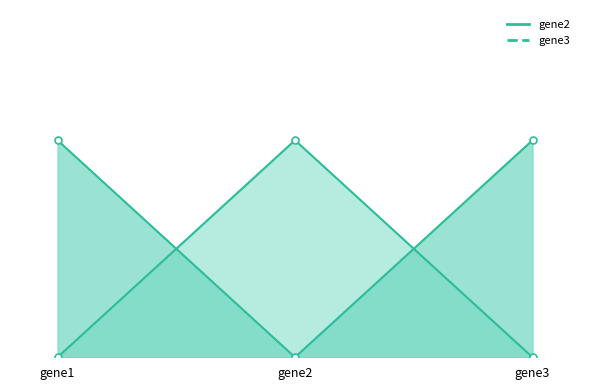

What is the total value across all series at gene1?

1